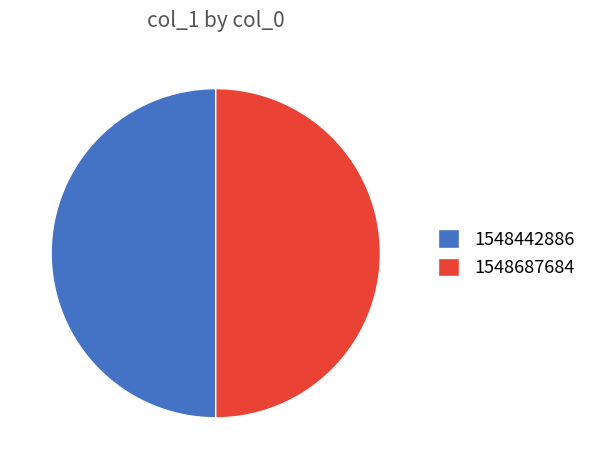

Is the sum of 1548687684 and 1548442886 greater than half?

Yes